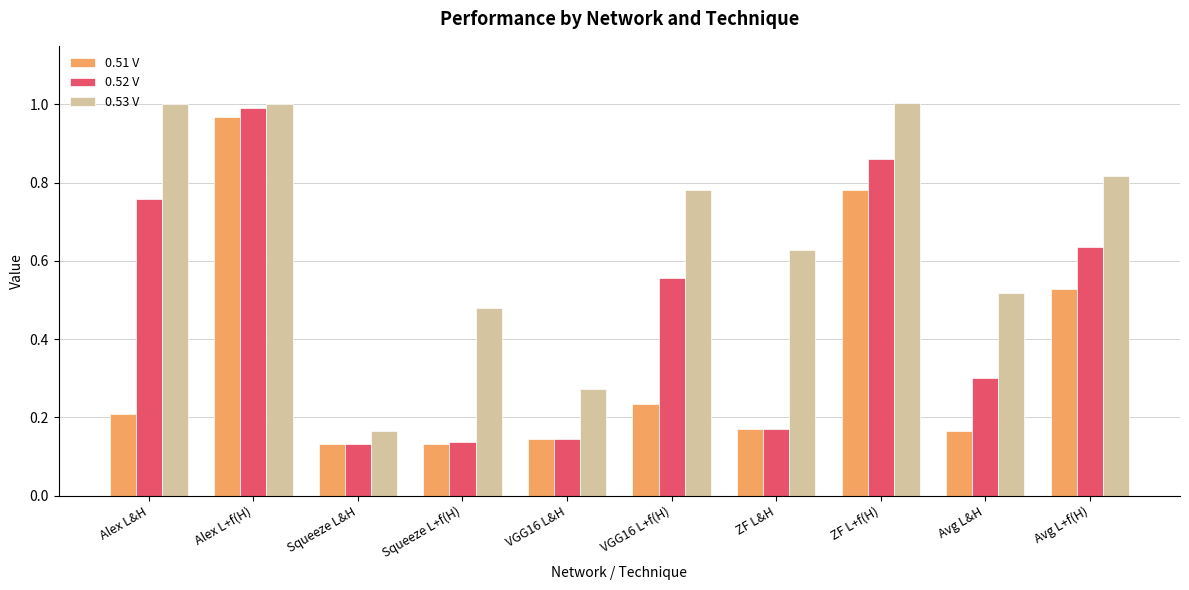

How many bars are there in total?

30